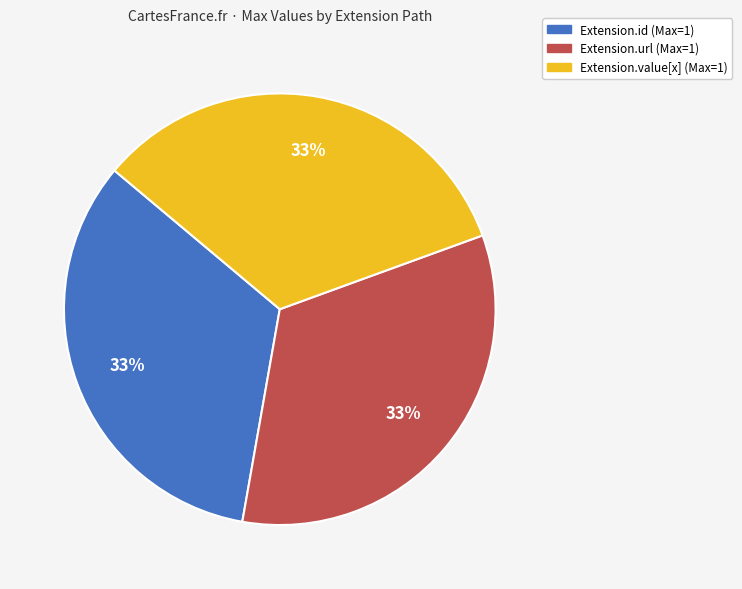

To the nearest percent, what is the average slice percentage?

33%